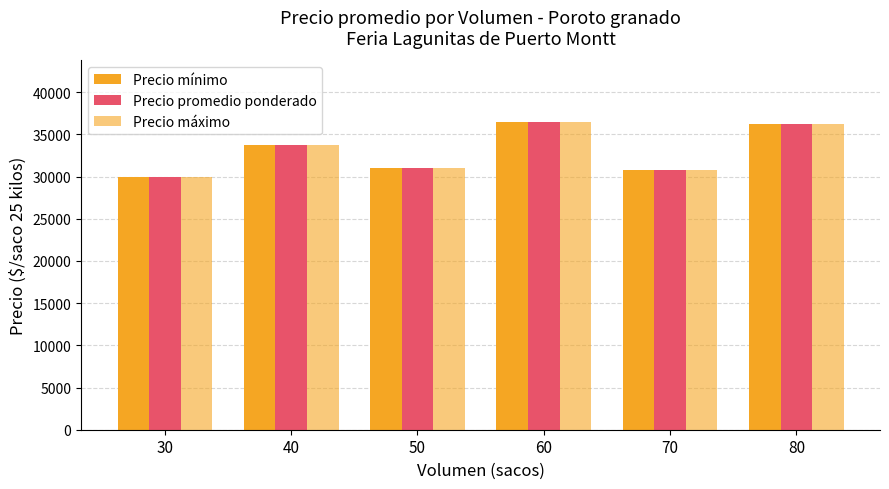

What is the average value of the Precio mínimo series?

33038.0